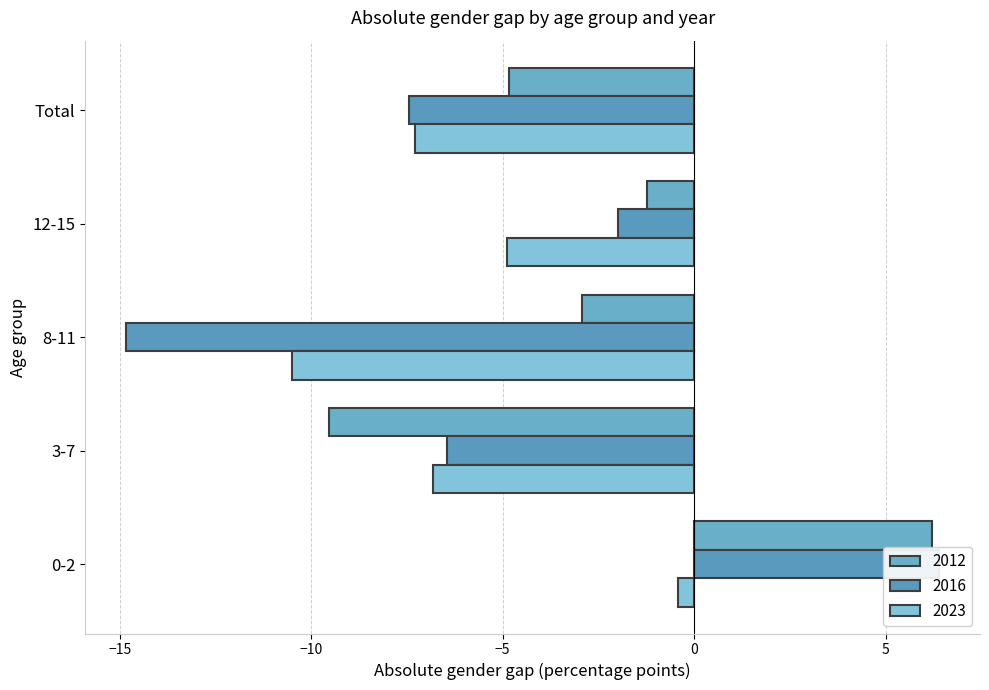

How many bars are there in each group?

3